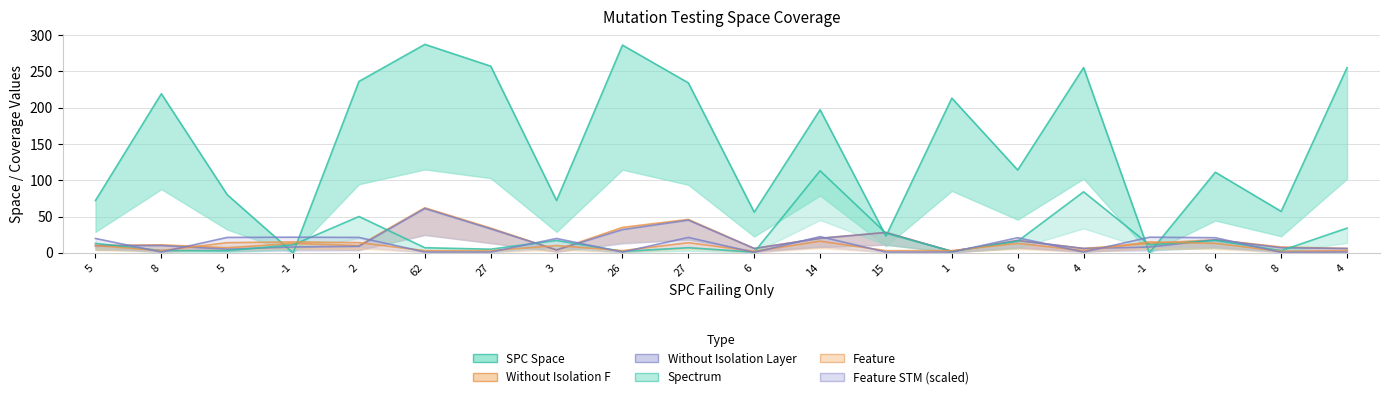

What is the spread (max minus min) of values at 6?

55.5